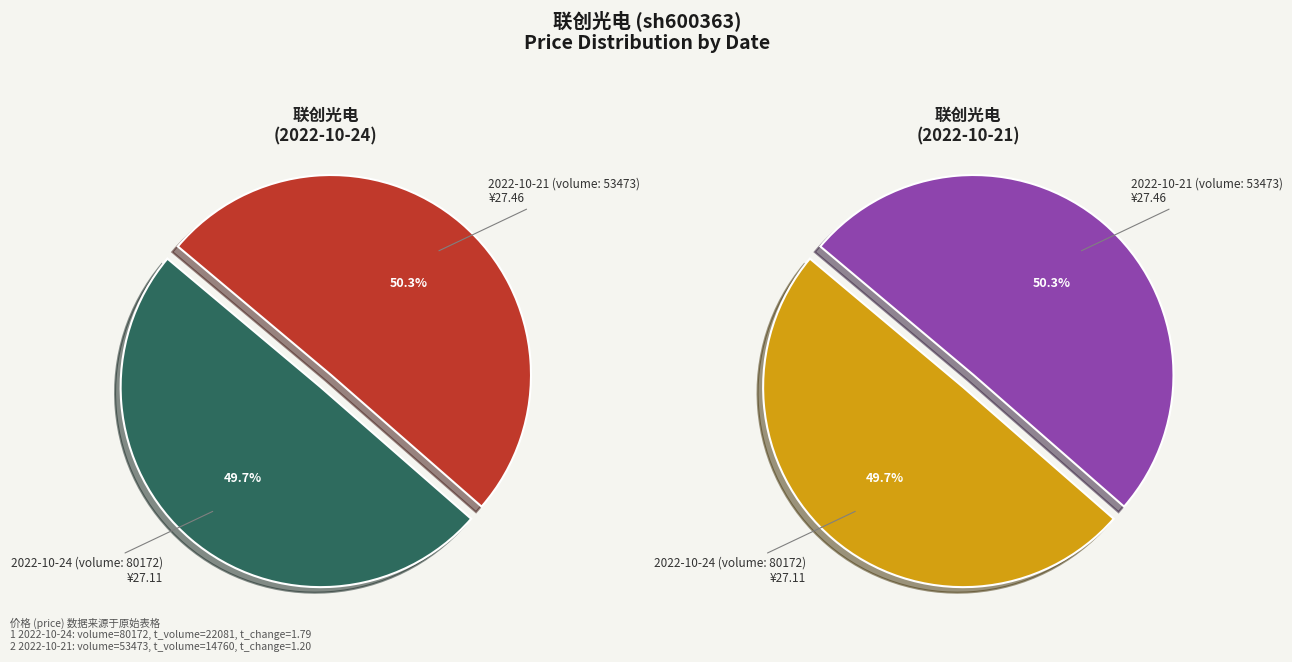

Rank the categories by value from highest to lowest.

2022-10-21 (volume: 53473), 2022-10-24 (volume: 80172)